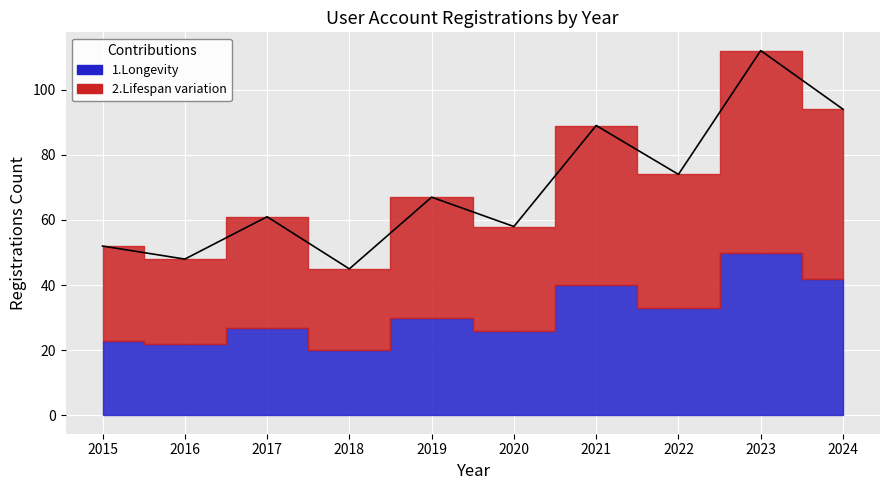

Is the value of 2.Lispan variation at 2015 greater than the value of 1.Longevity at 2023?

No